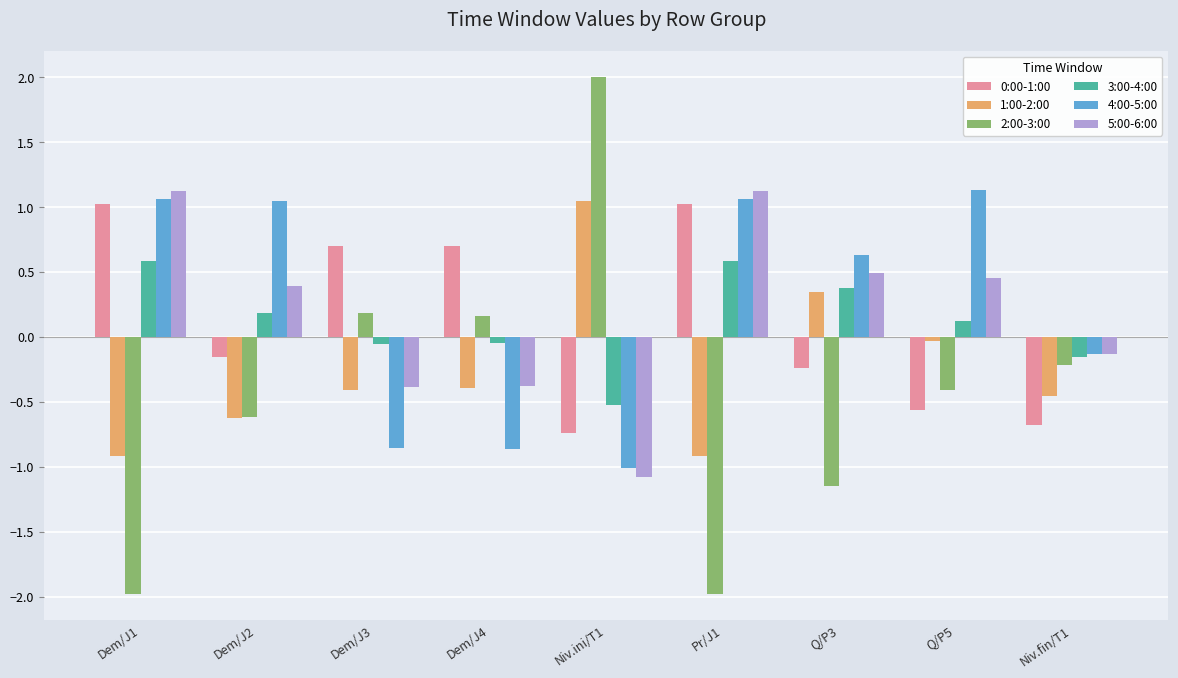

What is the lowest value of the 2:00-3:00 series?

-2.0